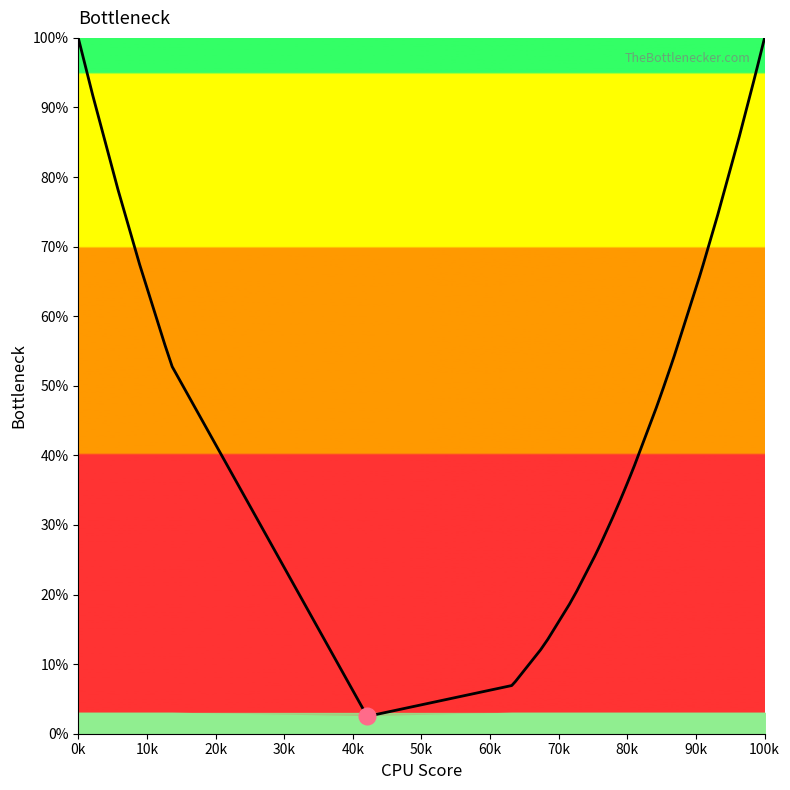

What is the greatest value displayed?

100.0